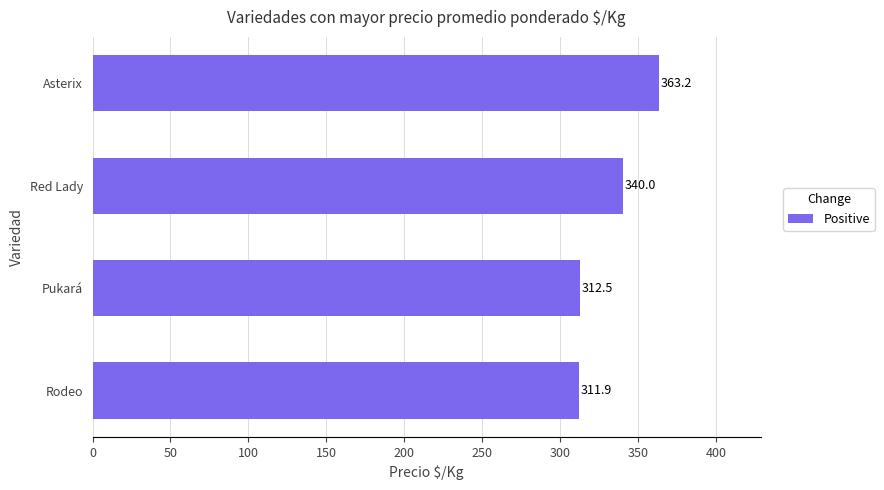

List the labels in order of value, largest first.

Asterix, Red Lady, Pukará, Rodeo